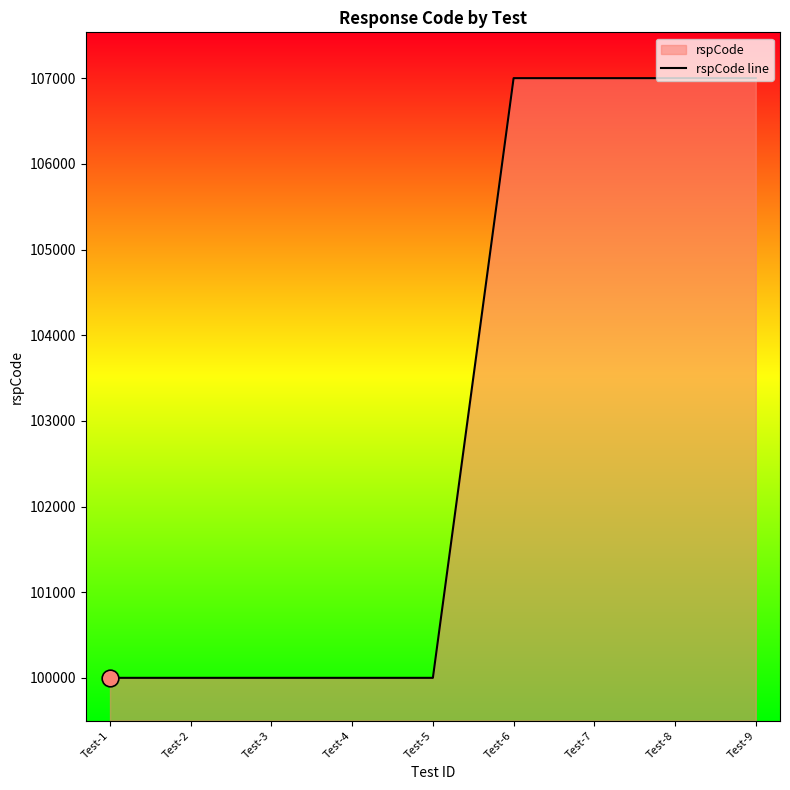

How many values exceed 100000?

4